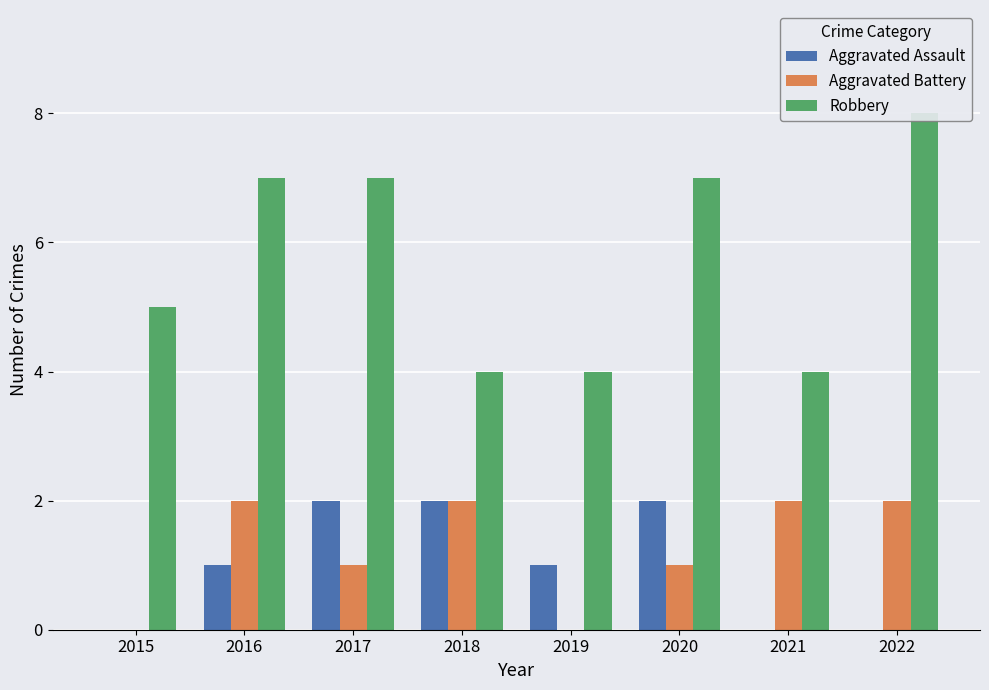

What is the difference between the second highest and second lowest values in the Aggravated Assault series?

2